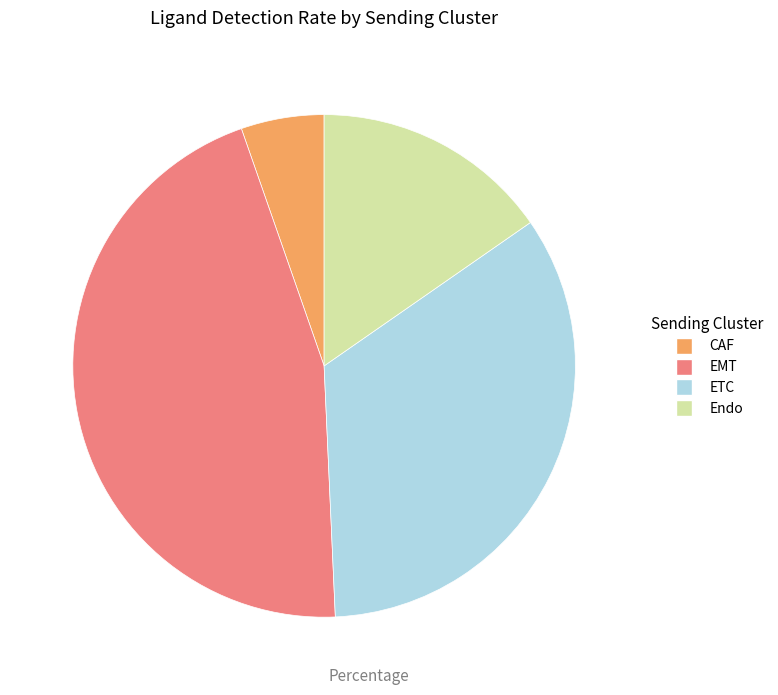

Is it true that CAF is 5% of the pie?

True